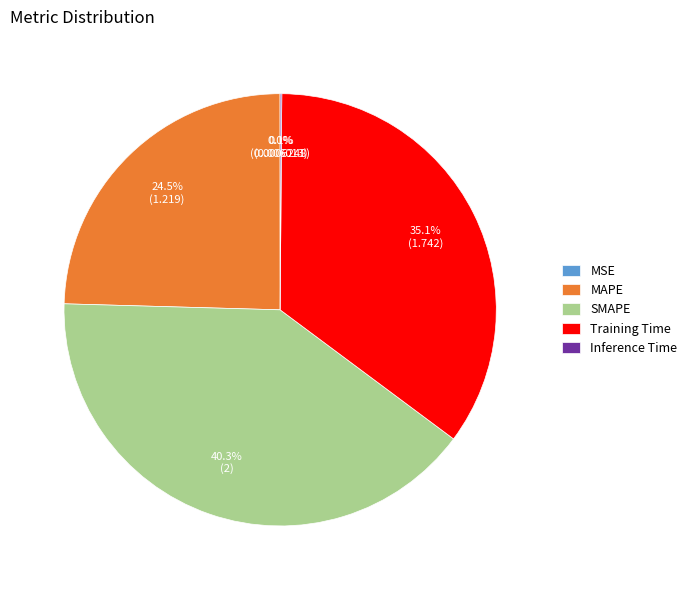

Is there any slice that represents more than half of the pie?

No